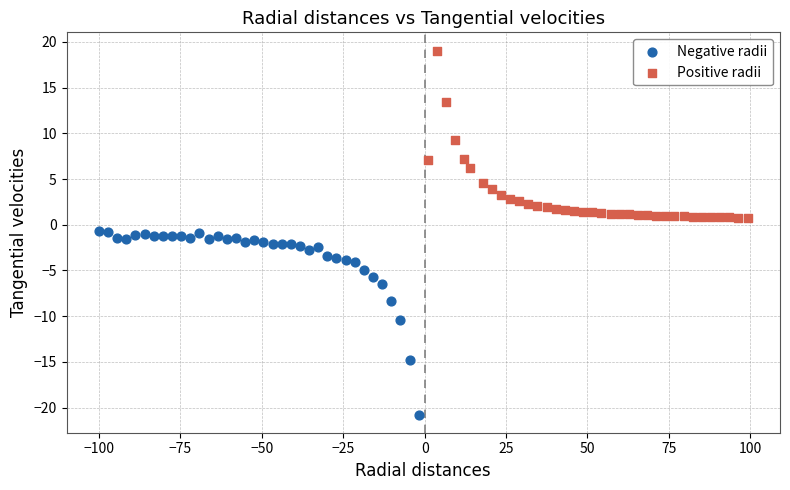

Which series reaches the maximum Y coordinate?

Positive radii